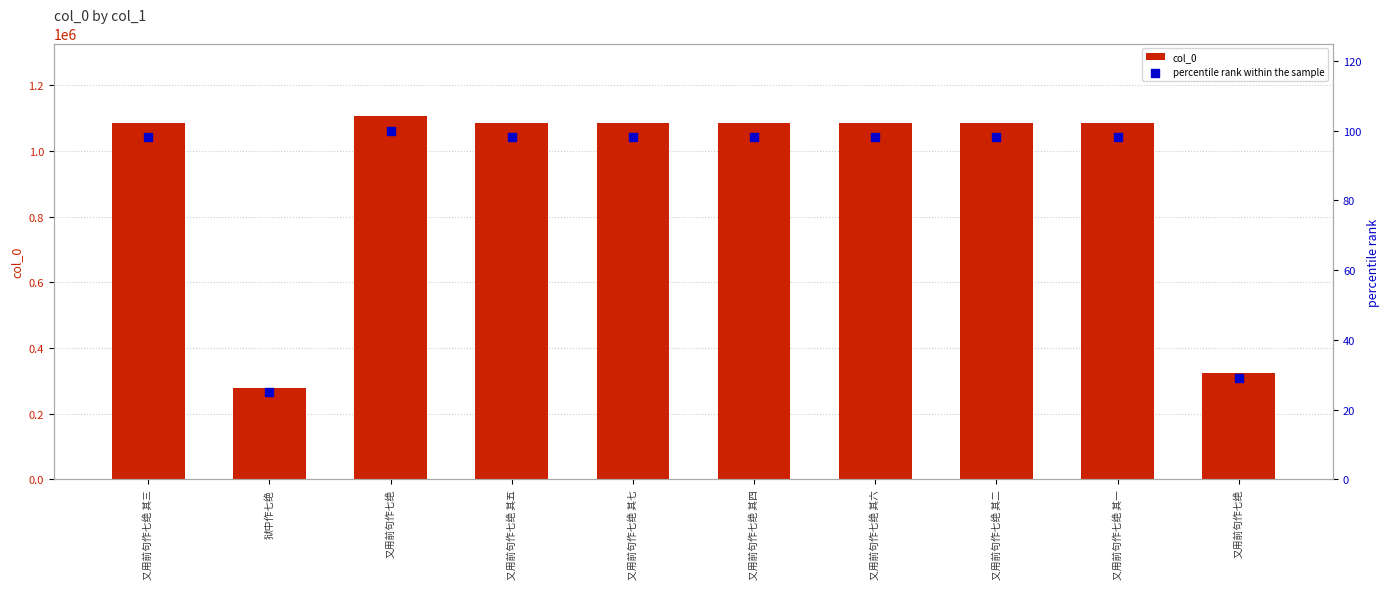

Which series reaches the maximum Y coordinate?

col_0